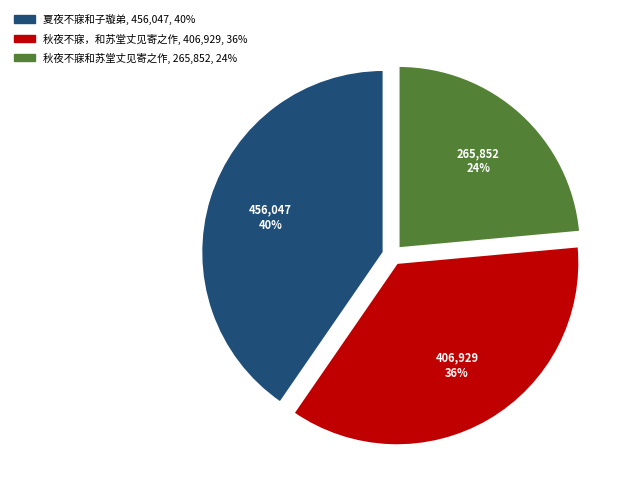

To the nearest percent, what is the average slice percentage?

33%